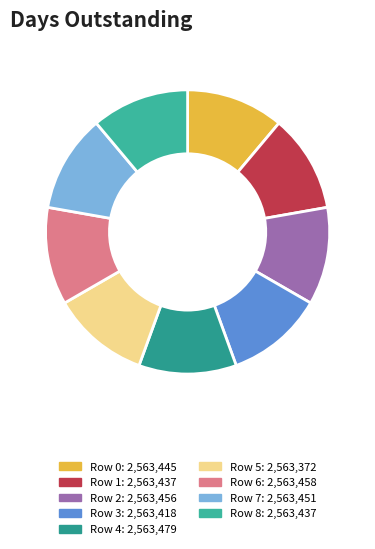

How many segments does this pie chart have?

9